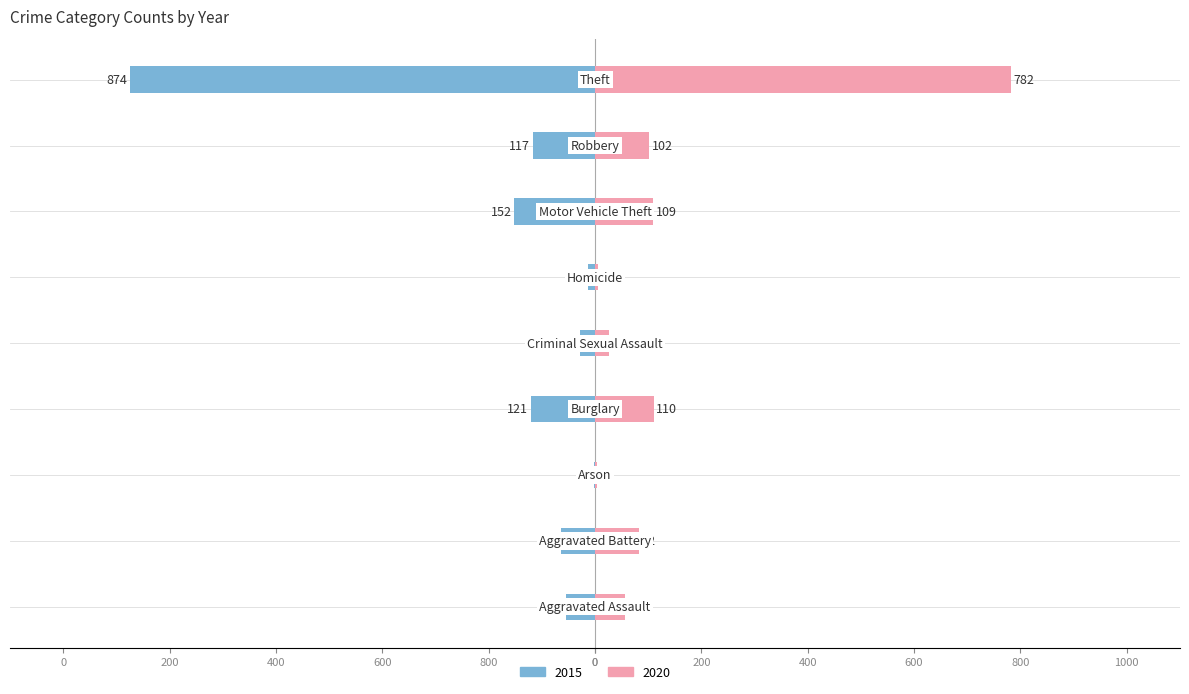

How many data points does each series have?

9